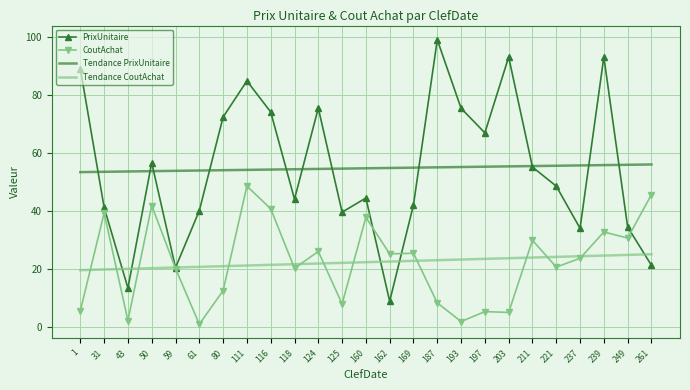

Is it true that Tendance CoutAchat equals 23.1 at 187?

True